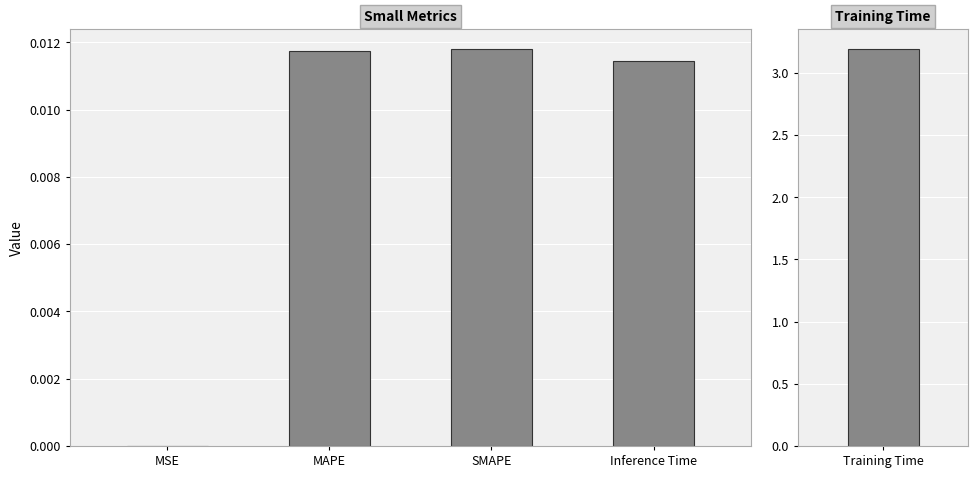

Which category has the lowest value across all series?

MSE